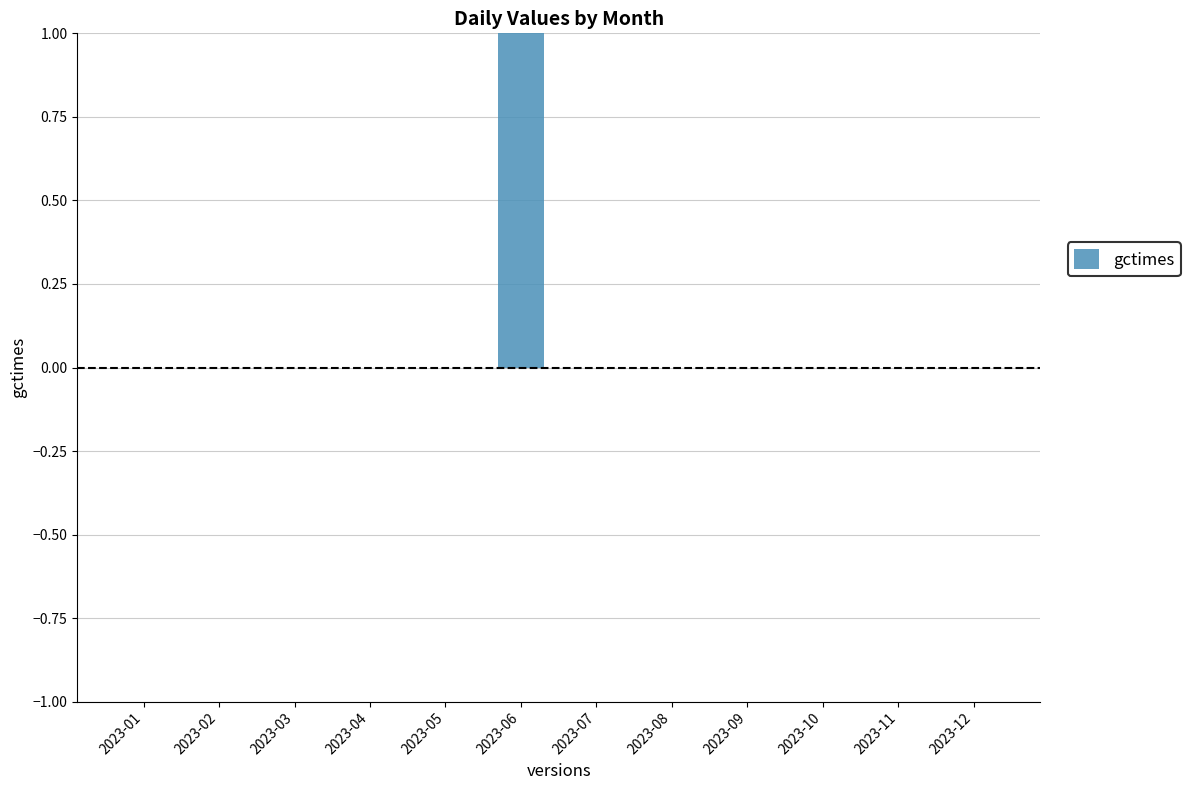

Count the number of data series in this chart.

1